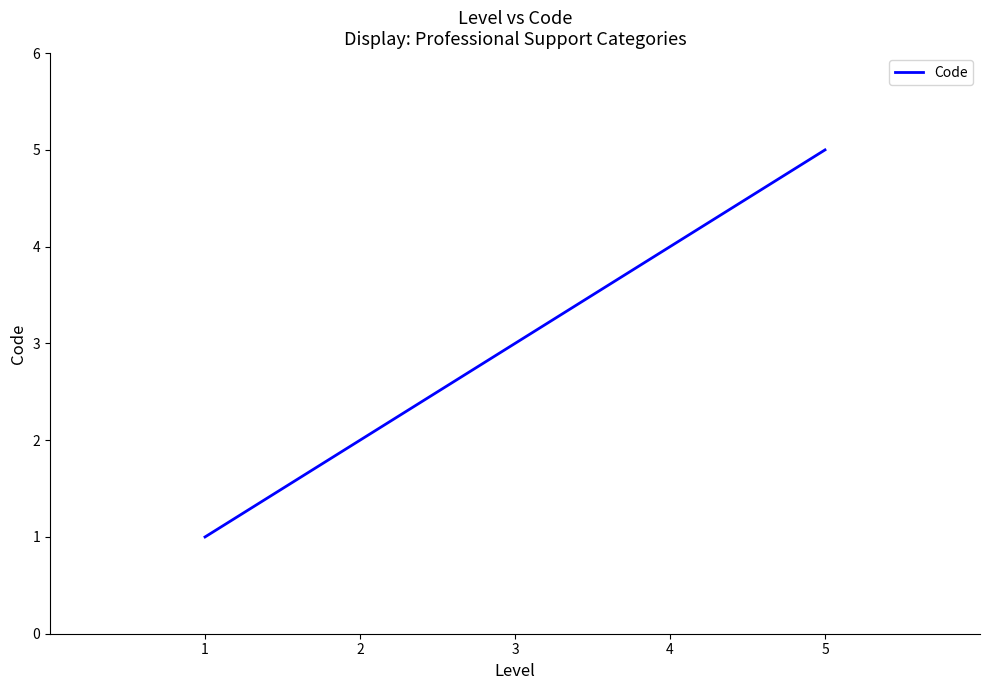

How many distinct data groups are displayed?

1